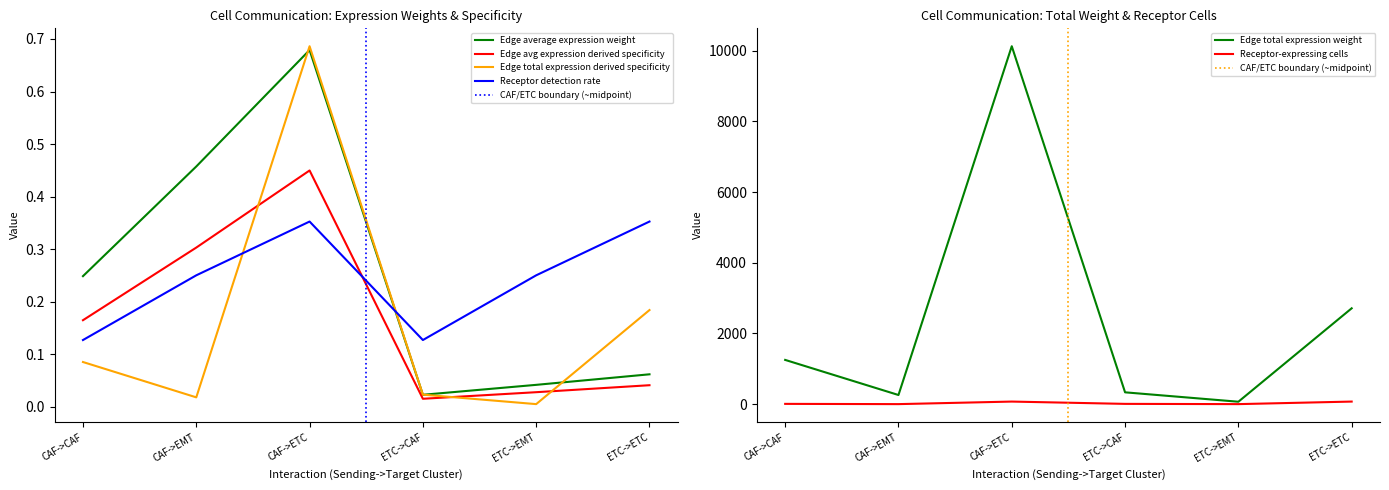

True or false: Receptor detection rate has more than 0 interior local peaks.

True